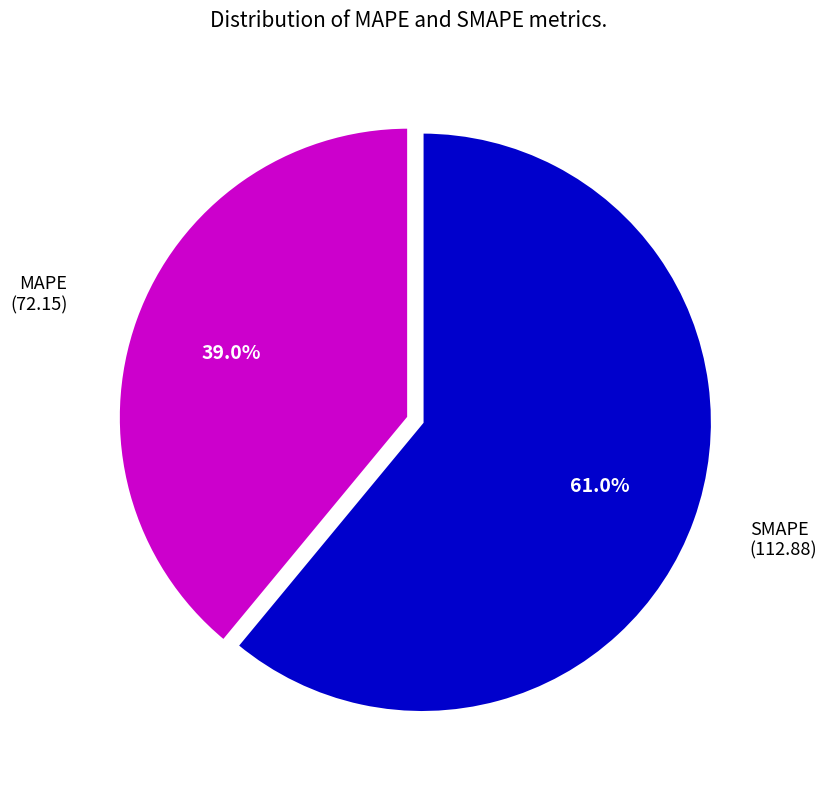

What portion of the pie excludes MAPE?

61.0%